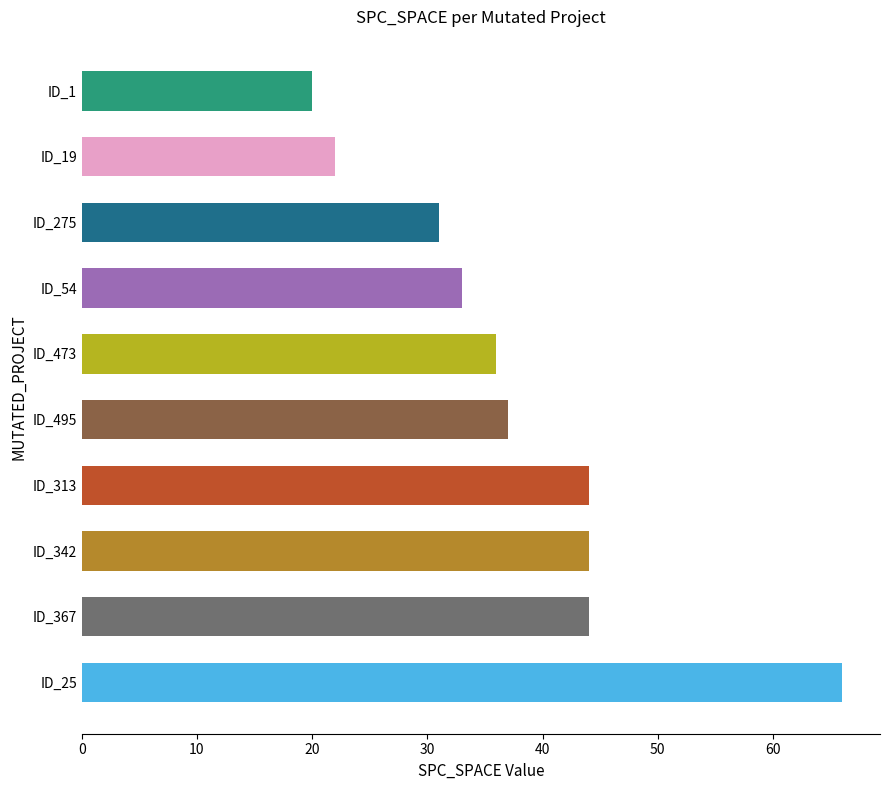

The chart shows a value of 14 at ID_19. True or false?

False